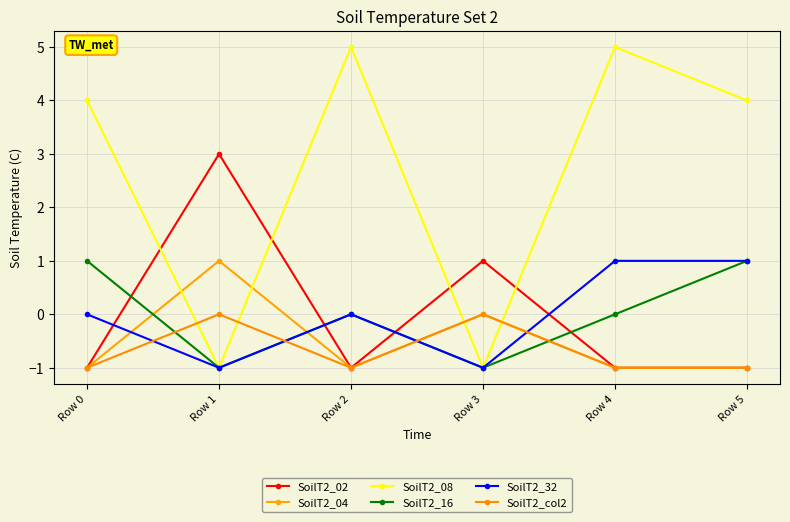

How many categories are shown in the chart?

6